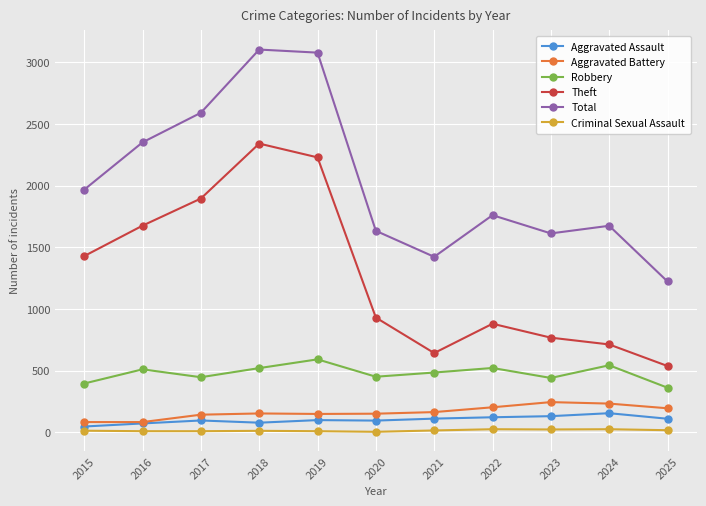

Rank the series by their maximum value, from highest to lowest.

Total, Theft, Robbery, Aggravated Battery, Aggravated Assault, Criminal Sexual Assault